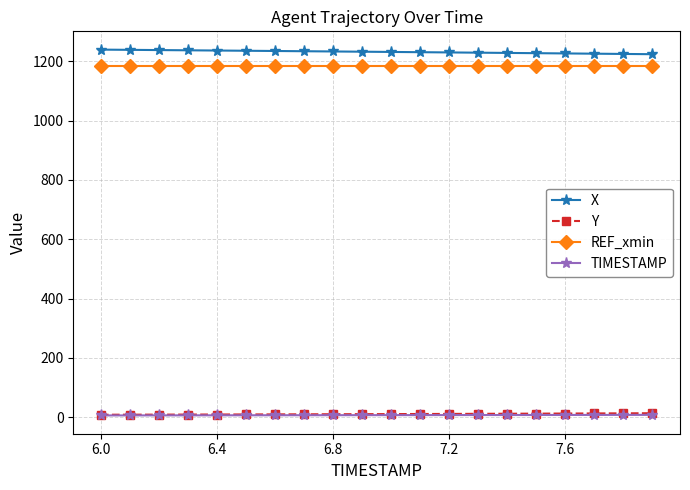

What is the difference between the maximum and second lowest values in the Y series?

4.9